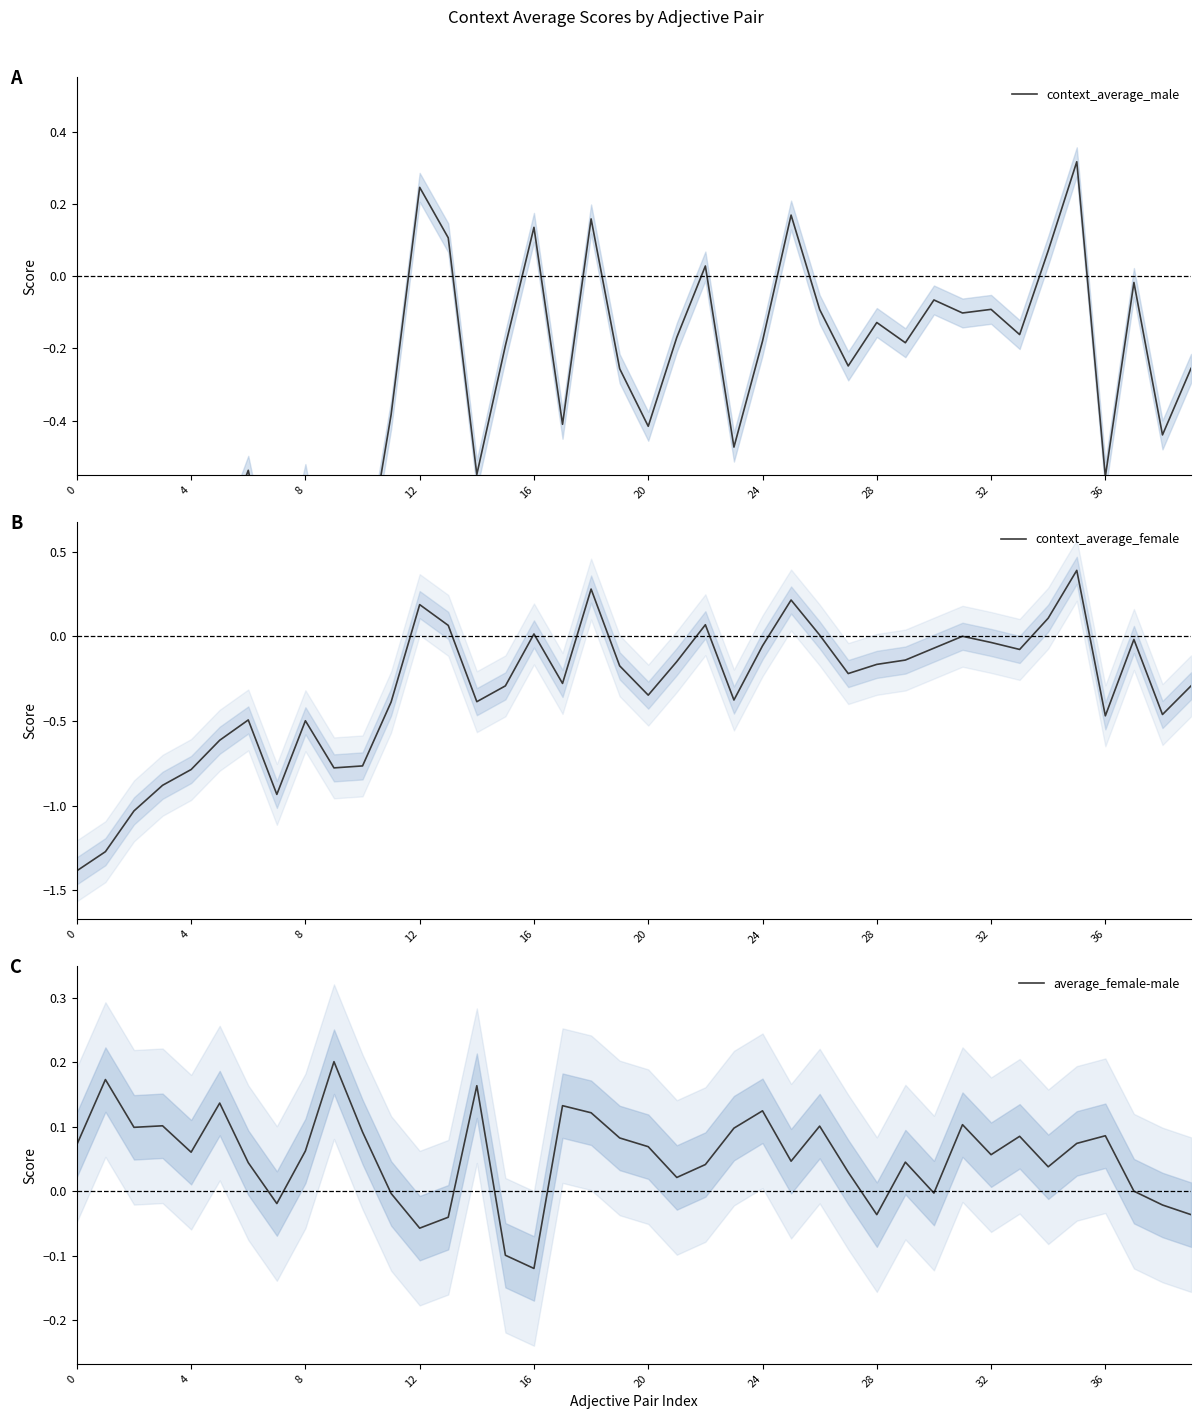

What is the value of the context_average_female point at the 16th from the left?

-0.3